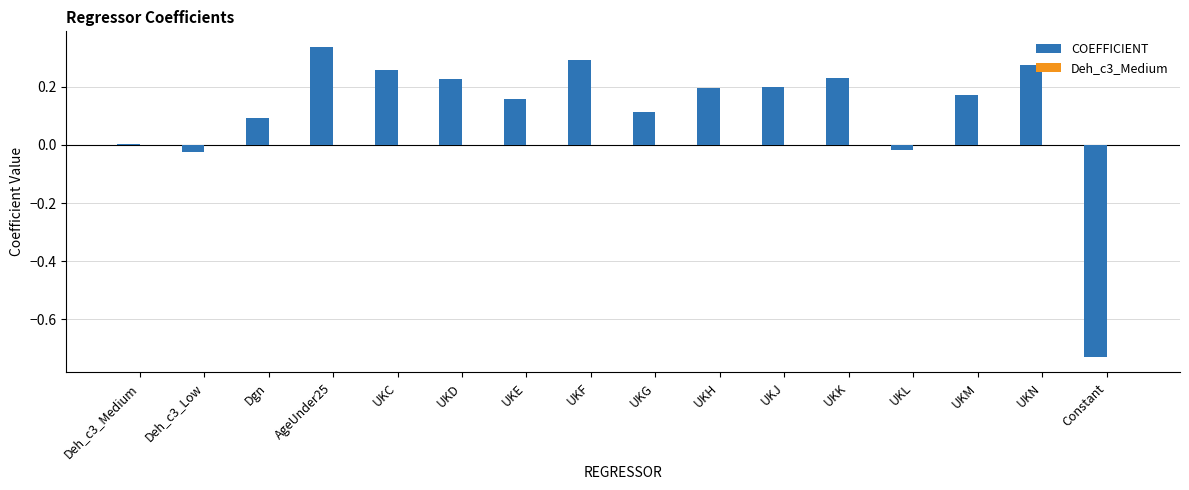

Which series changed the most between Deh_c3_Low and UKG?

COEFFICIENT